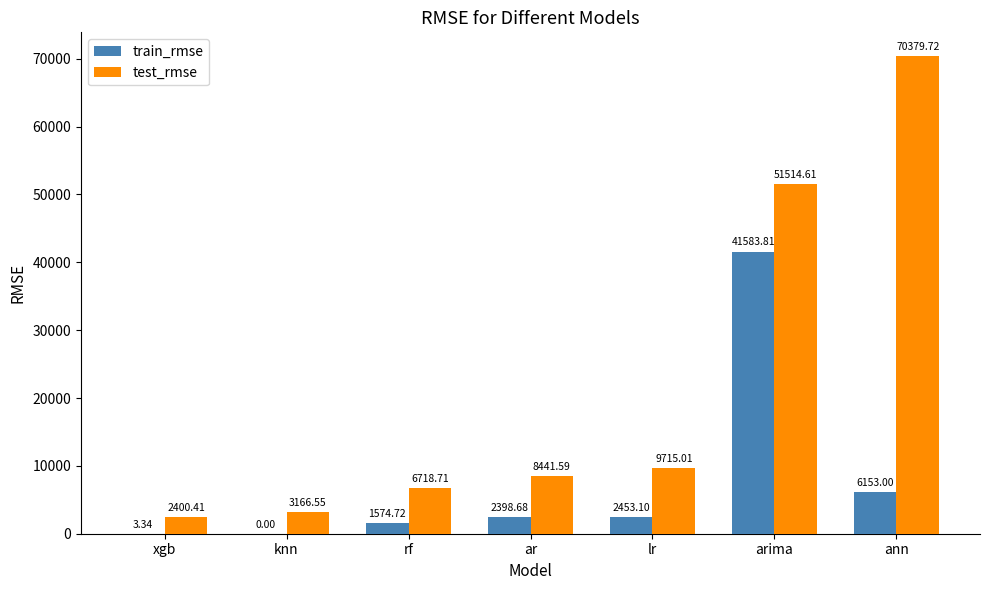

What is the sum of all train_rmse values?

54166.7